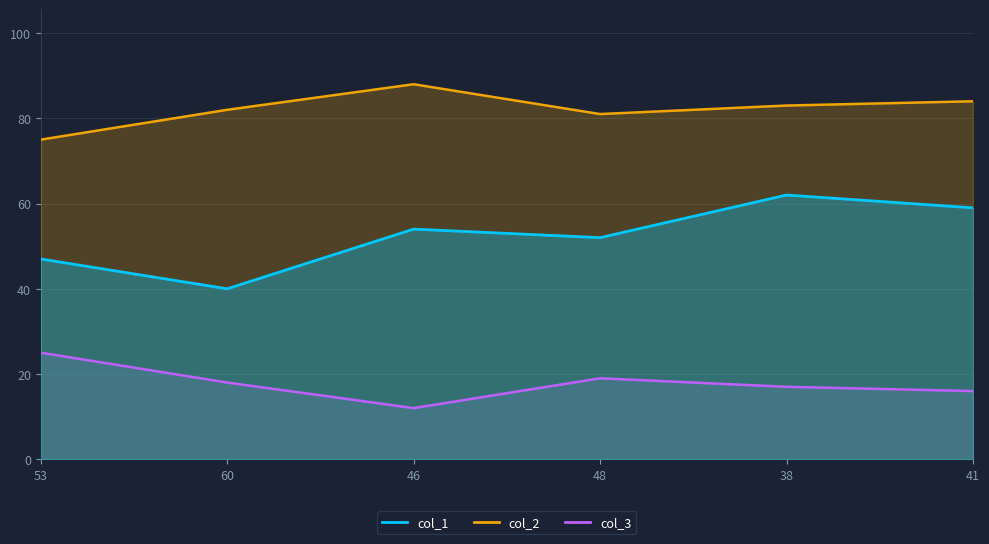

How many lines are shown in the chart?

3